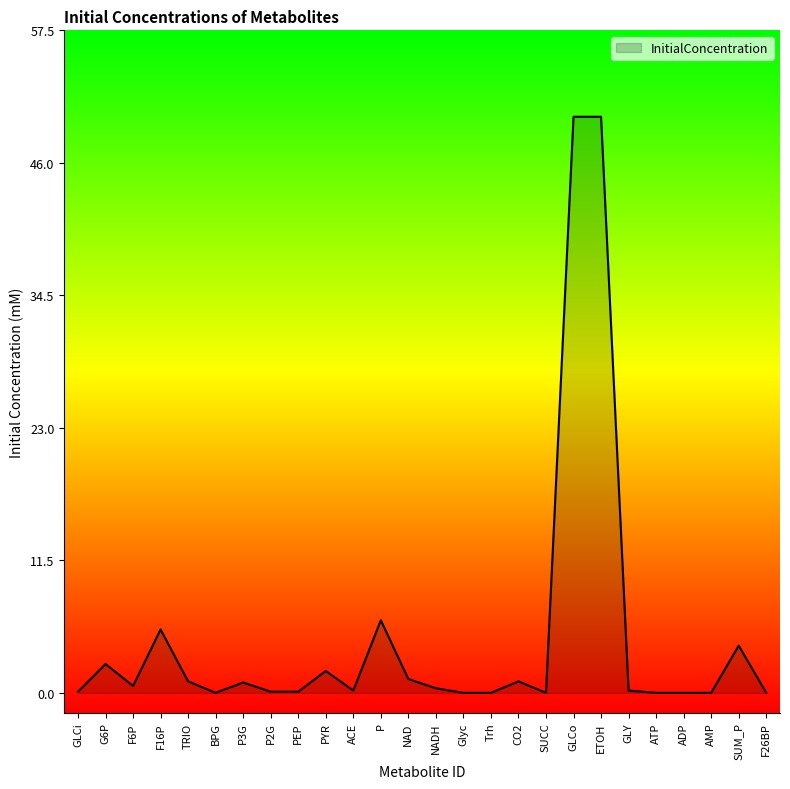

True or false: the data shows -32.5 at SUCC.

False